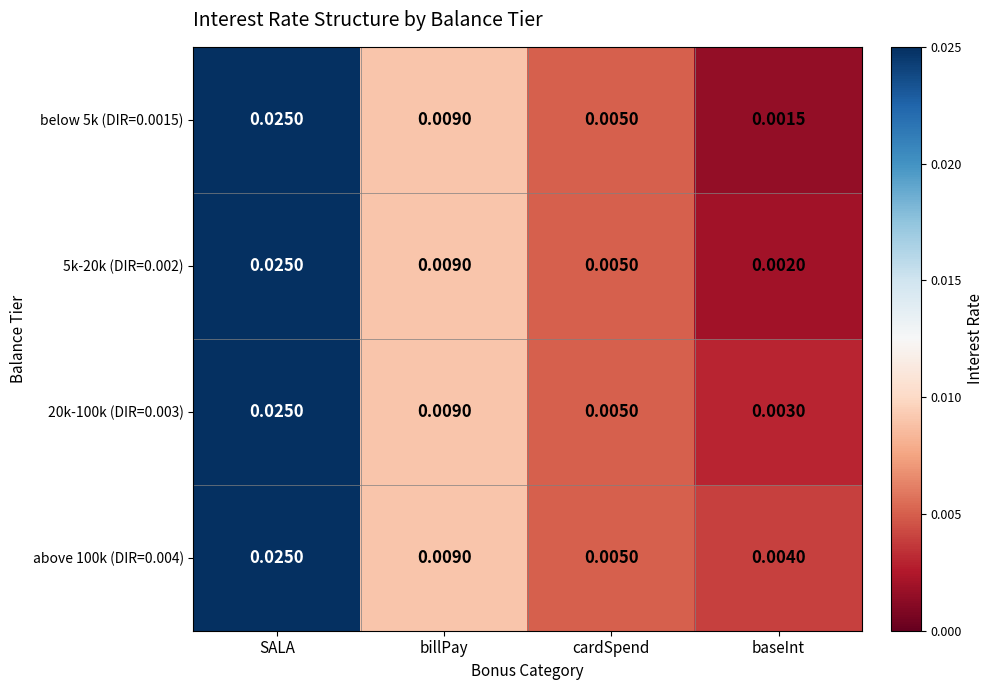

Which category has the highest value across all series?

SALA